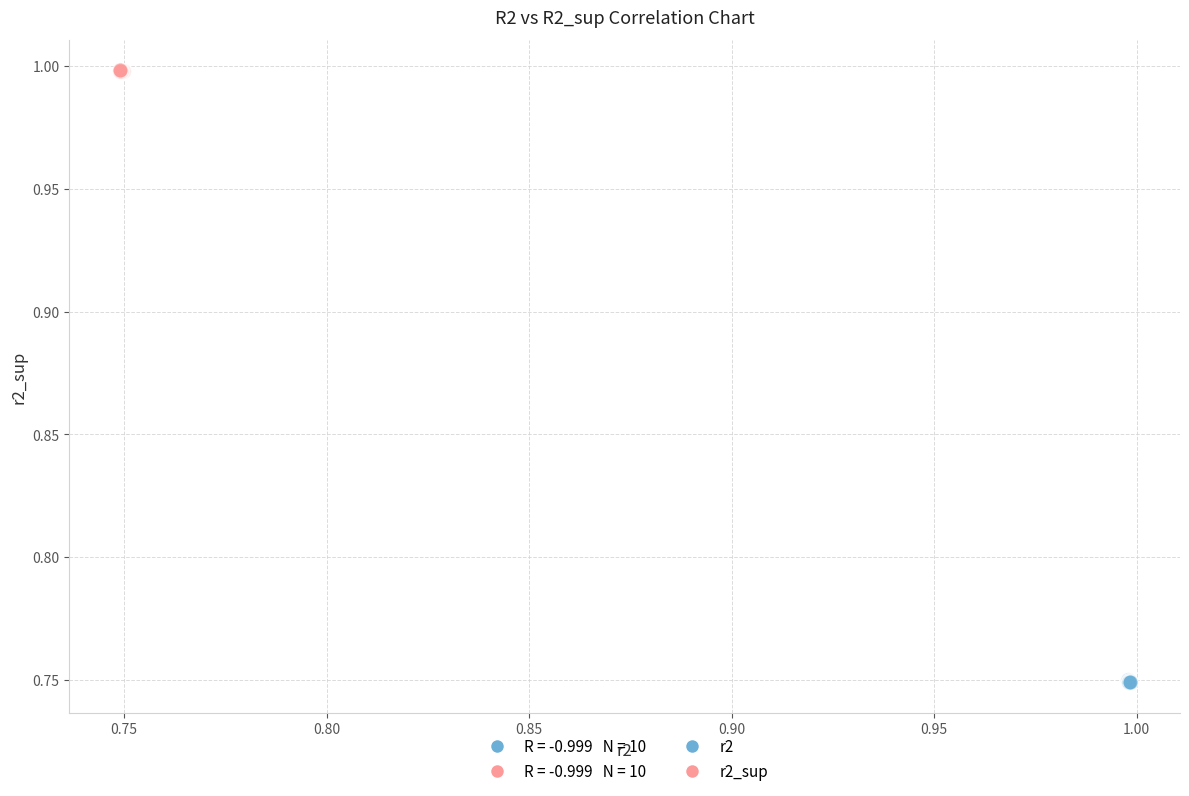

Which series contains the highest Y value?

r2_sup